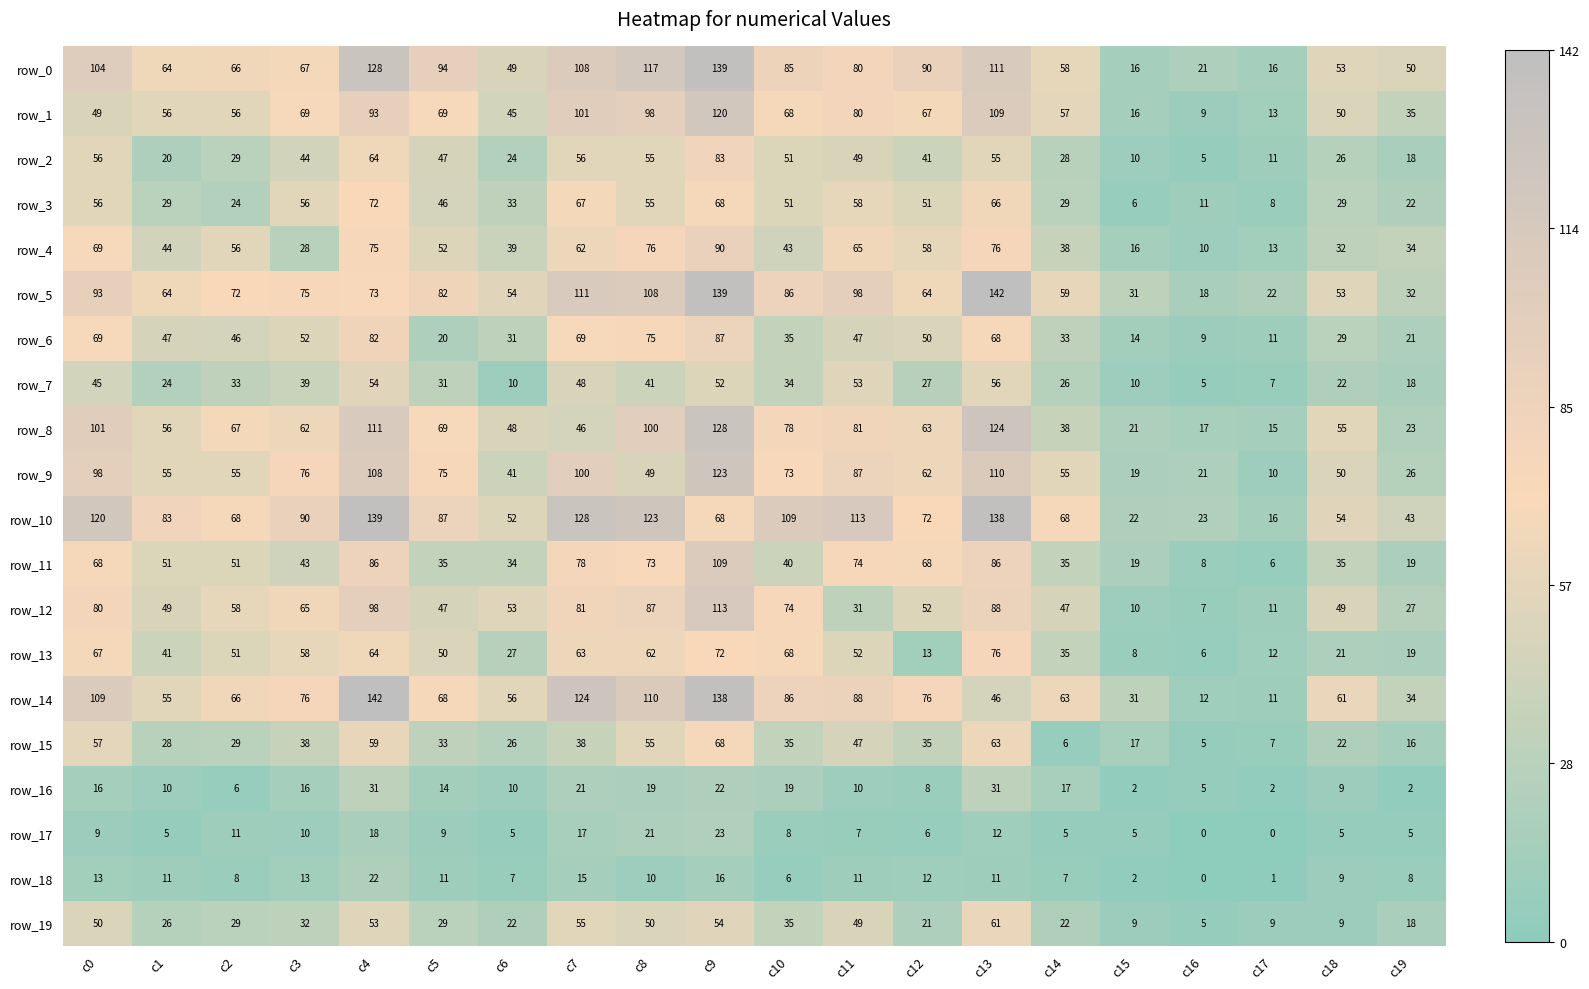

Reading left to right, extract all data points from this chart.

row_0: 104	64	66	67	128	94	49	108	117	139	85	80	90	111	58	16	21	16	53	50
row_1: 49	56	56	69	93	69	45	101	98	120	68	80	67	109	57	16	9	13	50	35
row_2: 56	20	29	44	64	47	24	56	55	83	51	49	41	55	28	10	5	11	26	18
row_3: 56	29	24	56	72	46	33	67	55	68	51	58	51	66	29	6	11	8	29	22
row_4: 69	44	56	28	75	52	39	62	76	90	43	65	58	76	38	16	10	13	32	34
row_5: 93	64	72	75	73	82	54	111	108	139	86	98	64	142	59	31	18	22	53	32
row_6: 69	47	46	52	82	20	31	69	75	87	35	47	50	68	33	14	9	11	29	21
row_7: 45	24	33	39	54	31	10	48	41	52	34	53	27	56	26	10	5	7	22	18
row_8: 101	56	67	62	111	69	48	46	100	128	78	81	63	124	38	21	17	15	55	23
row_9: 98	55	55	76	108	75	41	100	49	123	73	87	62	110	55	19	21	10	50	26
row_10: 120	83	68	90	139	87	52	128	123	68	109	113	72	138	68	22	23	16	54	43
row_11: 68	51	51	43	86	35	34	78	73	109	40	74	68	86	35	19	8	6	35	19
row_12: 80	49	58	65	98	47	53	81	87	113	74	31	52	88	47	10	7	11	49	27
row_13: 67	41	51	58	64	50	27	63	62	72	68	52	13	76	35	8	6	12	21	19
row_14: 109	55	66	76	142	68	56	124	110	138	86	88	76	46	63	31	12	11	61	34
row_15: 57	28	29	38	59	33	26	38	55	68	35	47	35	63	6	17	5	7	22	16
row_16: 16	10	6	16	31	14	10	21	19	22	19	10	8	31	17	2	5	2	9	2
row_17: 9	5	11	10	18	9	5	17	21	23	8	7	6	12	5	5	0	0	5	5
row_18: 13	11	8	13	22	11	7	15	10	16	6	11	12	11	7	2	0	1	9	8
row_19: 50	26	29	32	53	29	22	55	50	54	35	49	21	61	22	9	5	9	9	18